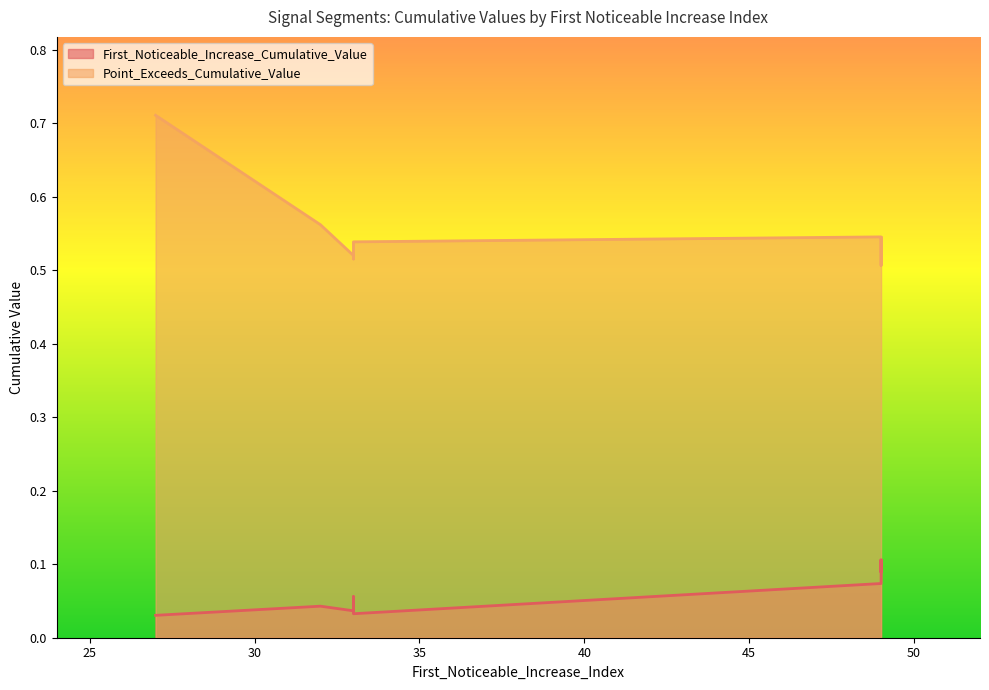

What is the spread (max minus min) of values at 32?

0.5